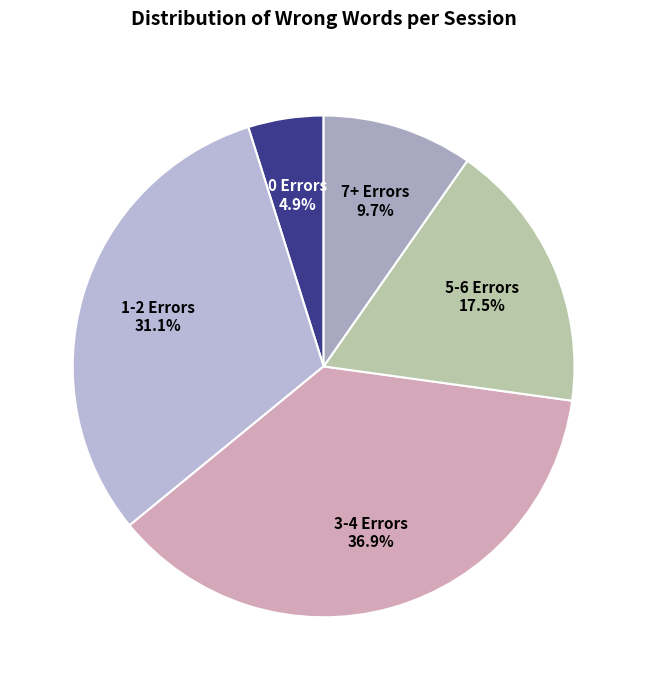

Combined, do 1-2 Errors and 3-4 Errors account for over 50%?

Yes